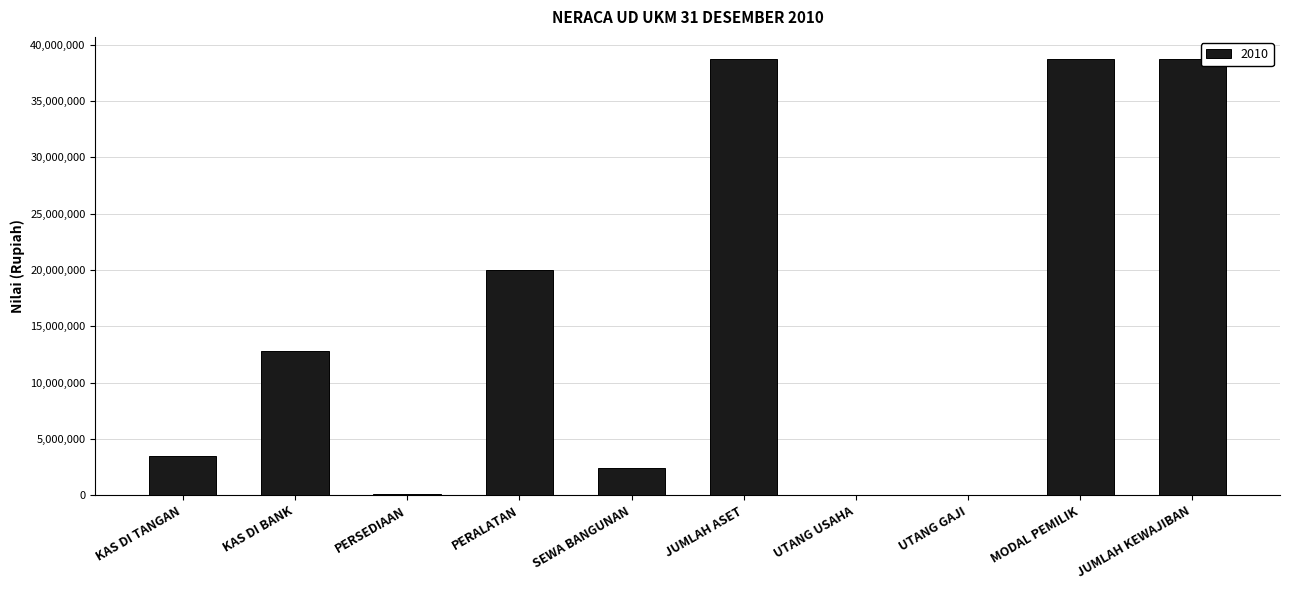

Read the value at MODAL PEMILIK.

38765000